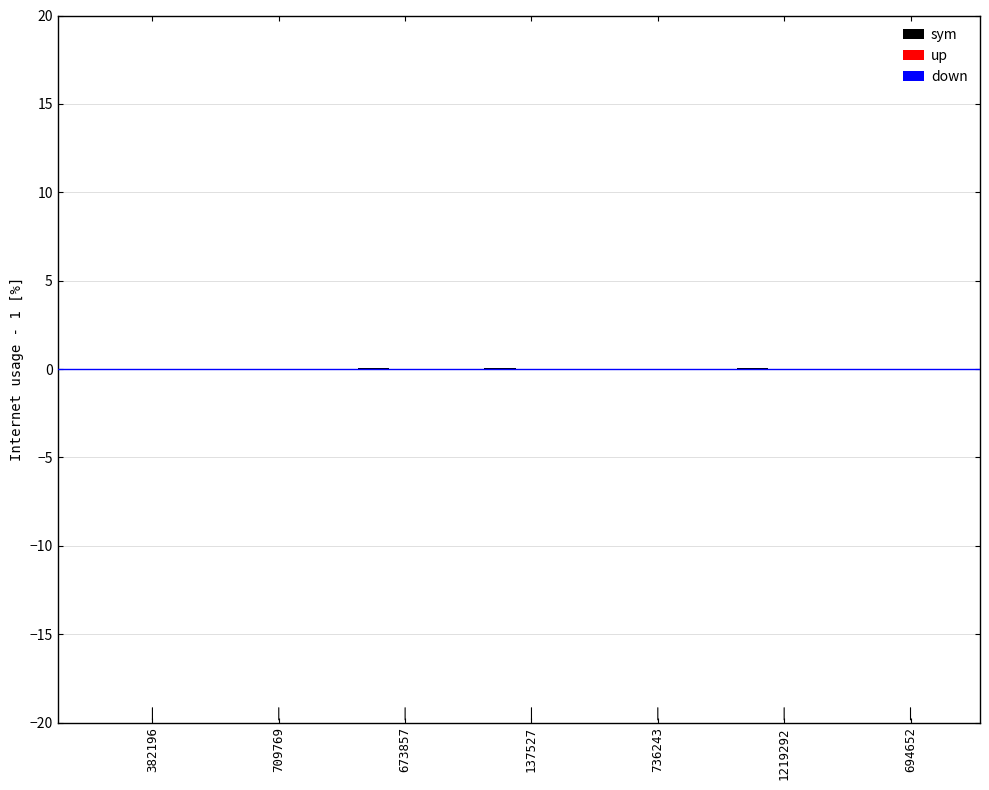

Between 1219292 and 694652, which series saw the biggest shift?

sym